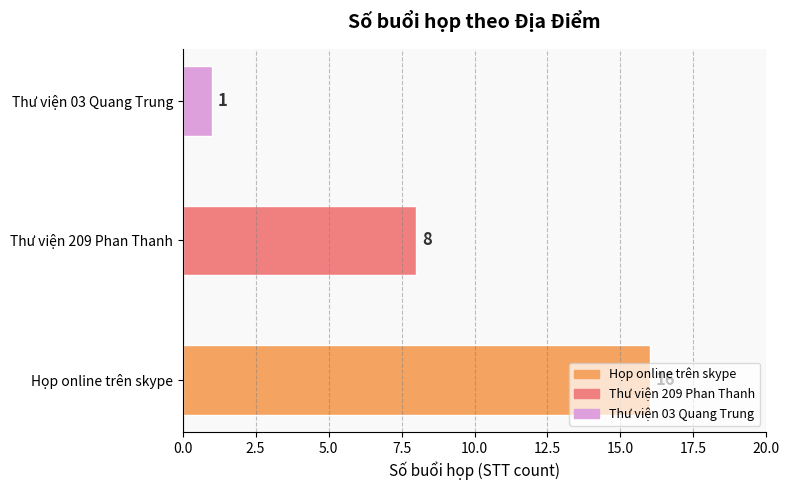

The chart shows a value of 1 at Thư viện 03 Quang Trung. True or false?

True